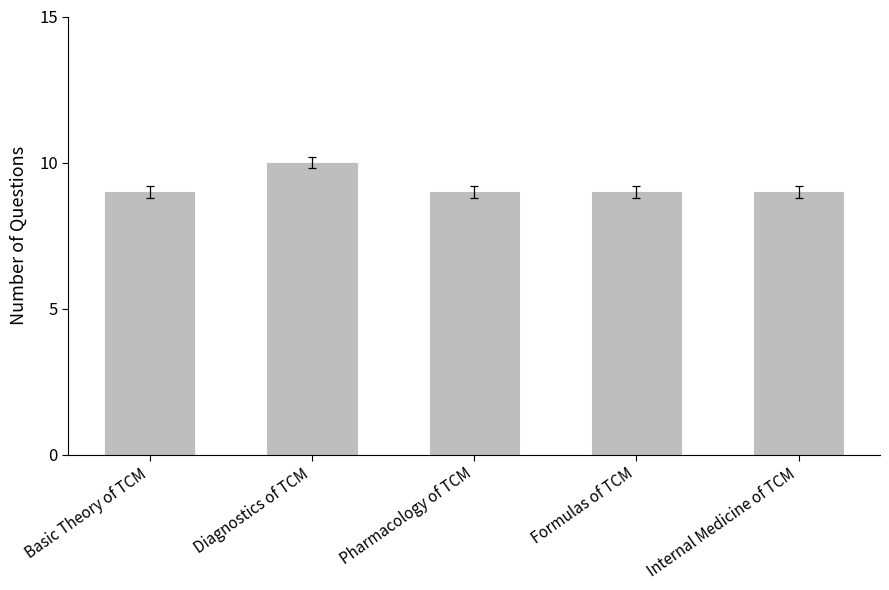

True or false: the data shows 9 at Formulas of TCM.

True